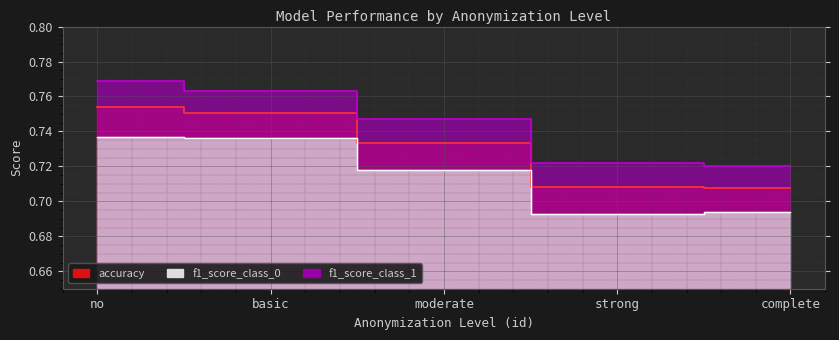

At which label does f1_score_class_1 reach its minimum?

complete